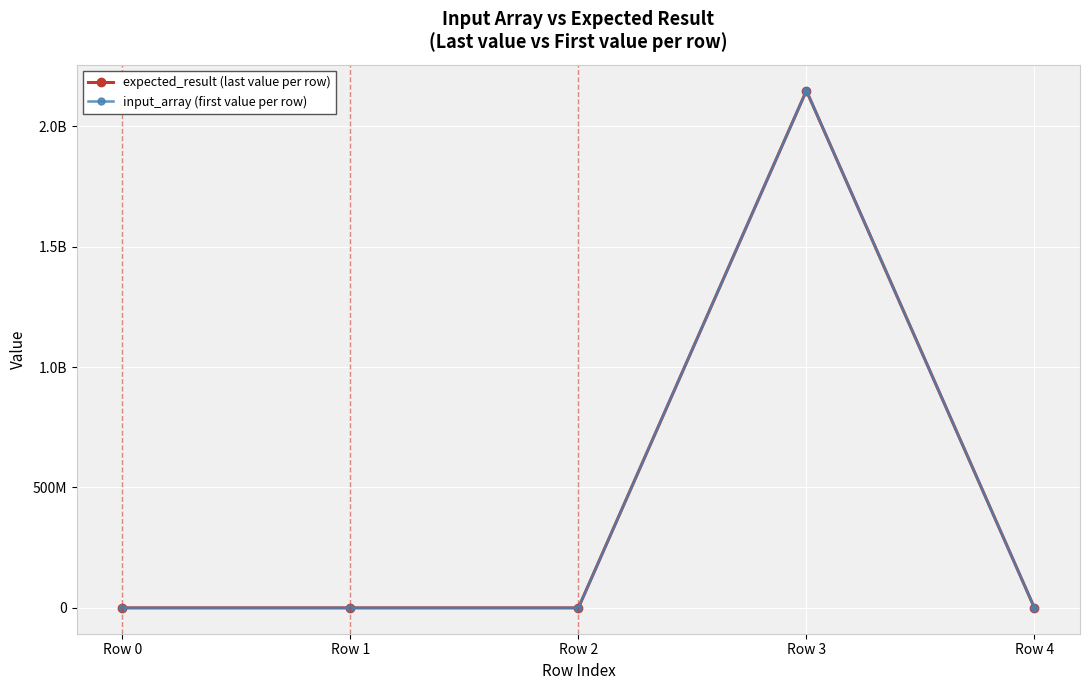

Does the chart have visible grid lines?

Yes